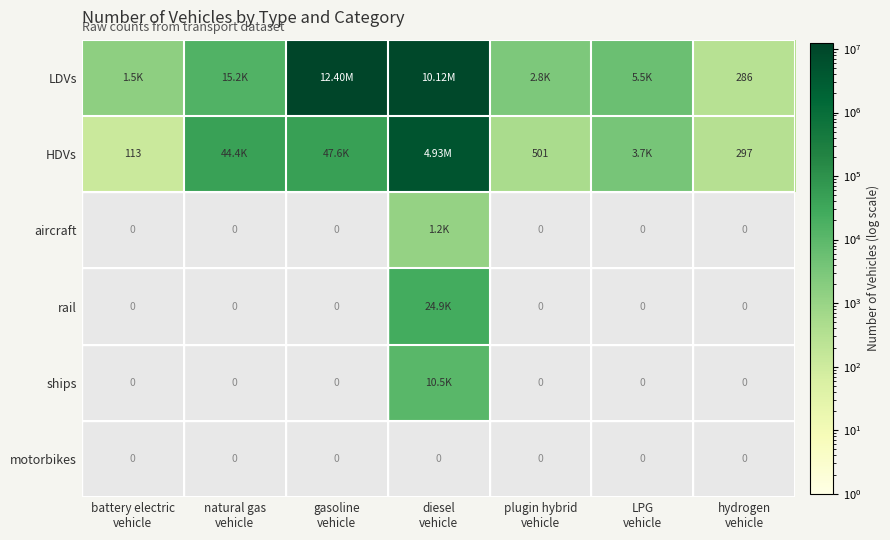

Which series has the widest spread of values?

LDVs